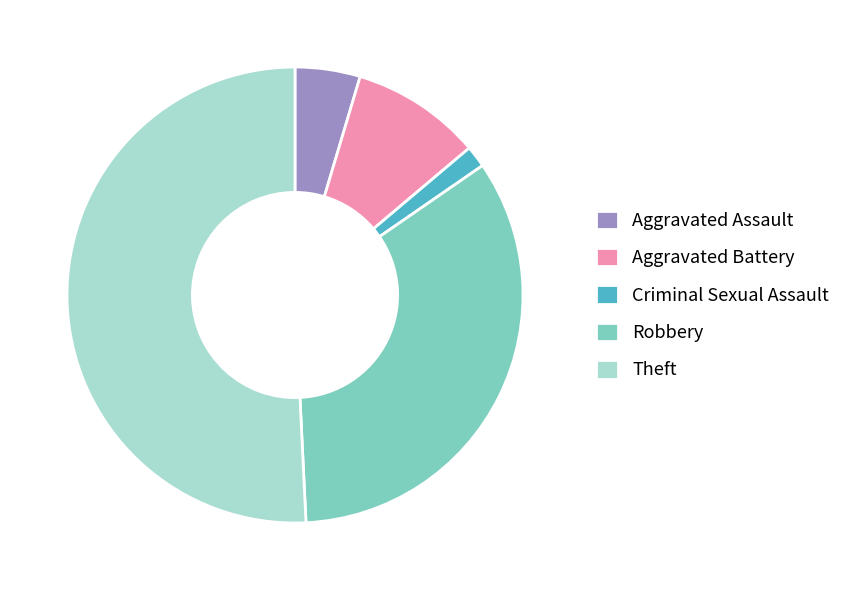

Rank the categories by value from lowest to highest.

Criminal Sexual Assault, Aggravated Assault, Aggravated Battery, Robbery, Theft